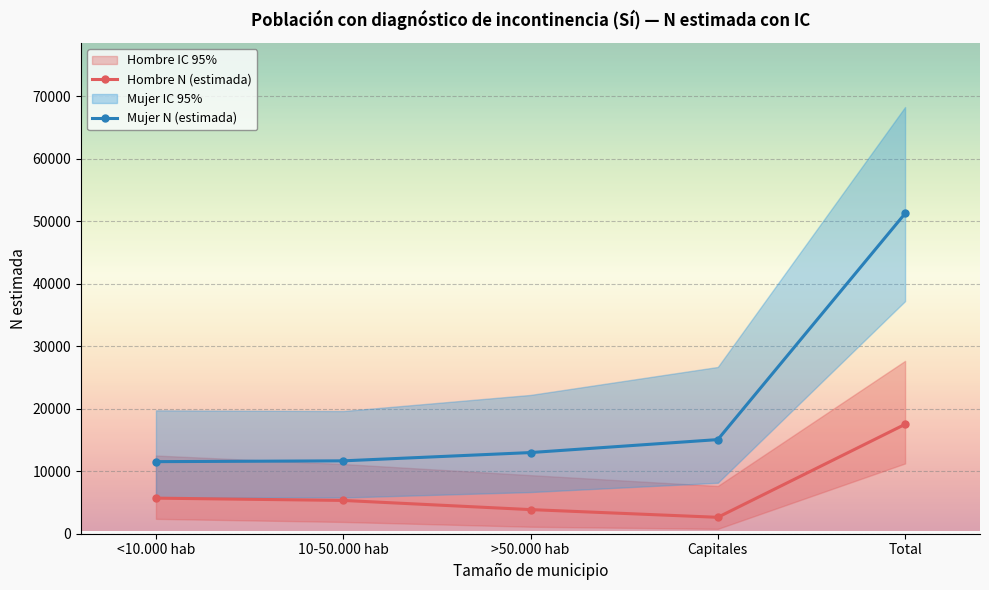

True or false: Hombre N (estimada) and Mujer N (estimada) cross at least once.

False